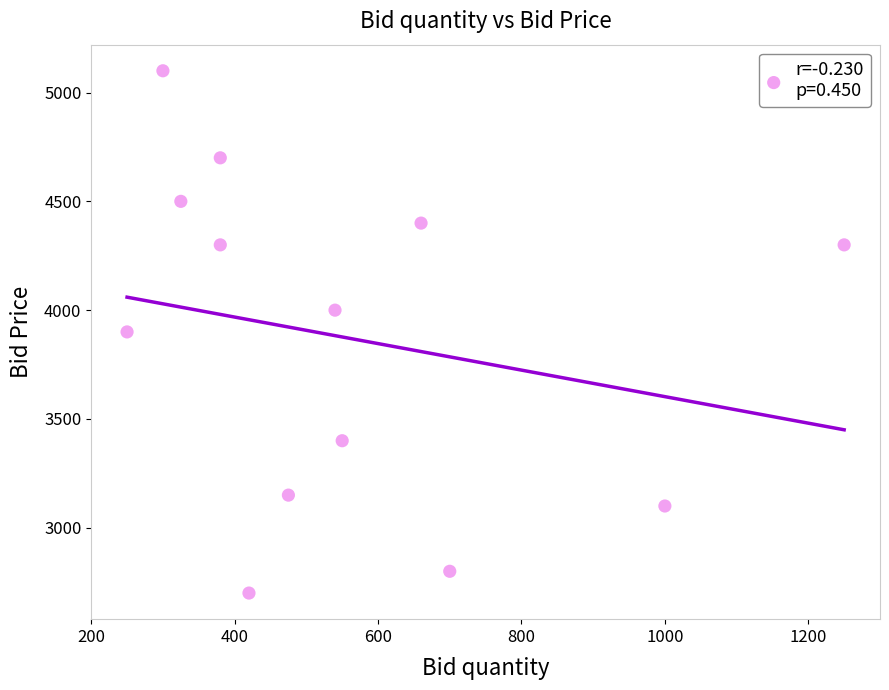

What is the range of Y values (max minus min)?

2400